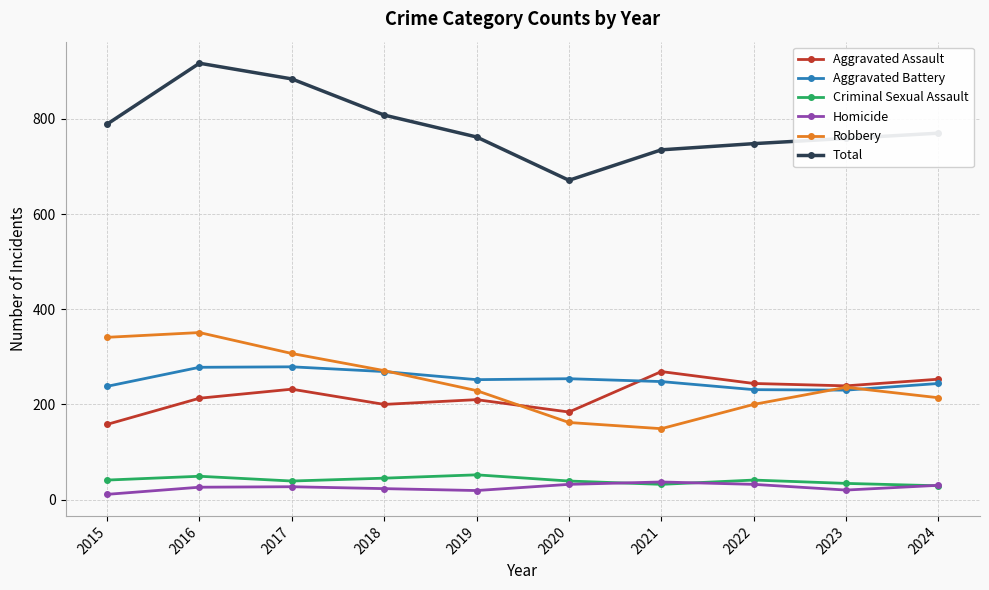

At which category does Robbery reach its first local valley?

2021